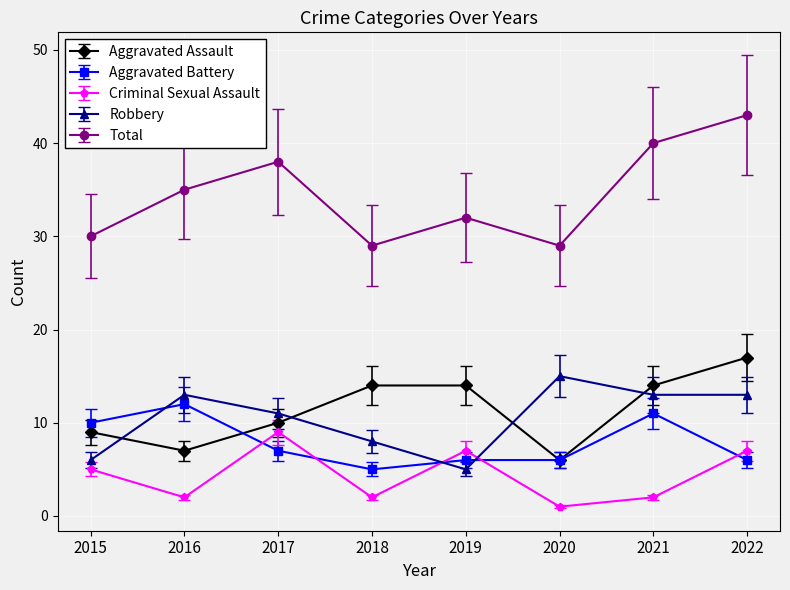

What is the value of the Aggravated Assault point at the 5th from the left?

14